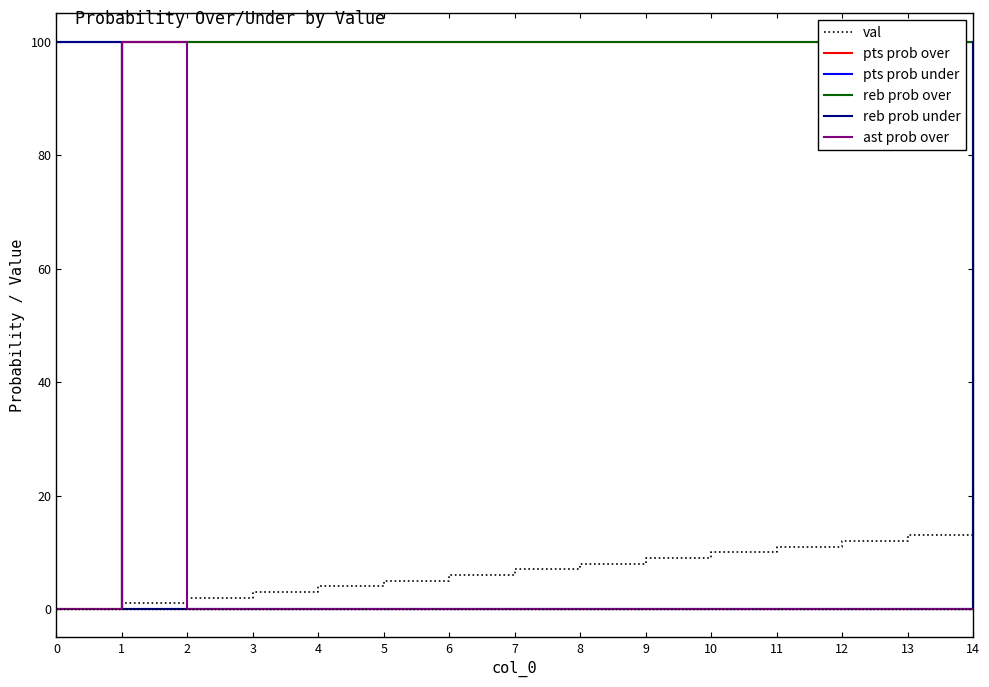

Rank the categories by val value from highest to lowest.

14, 13, 12, 11, 10, 9, 8, 7, 6, 5, 4, 3, 2, 1, 0